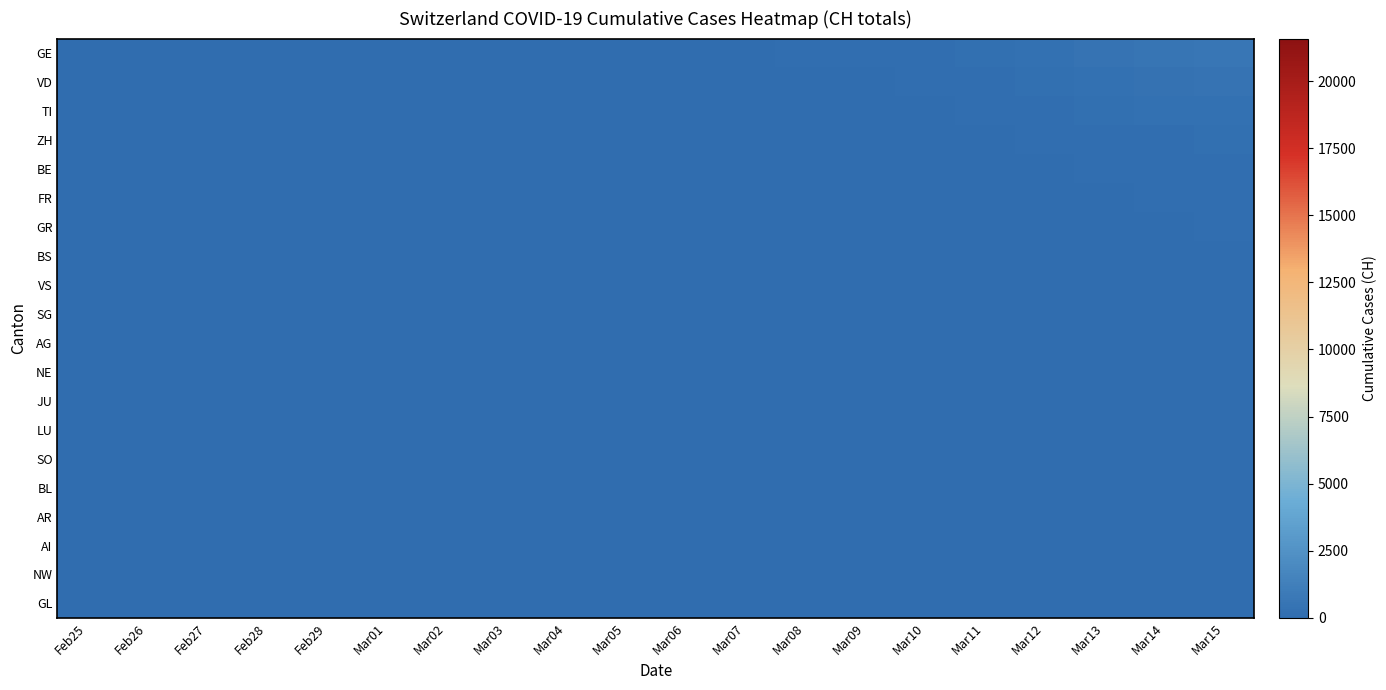

Between Feb26 and Mar07, which series saw the biggest shift?

GE